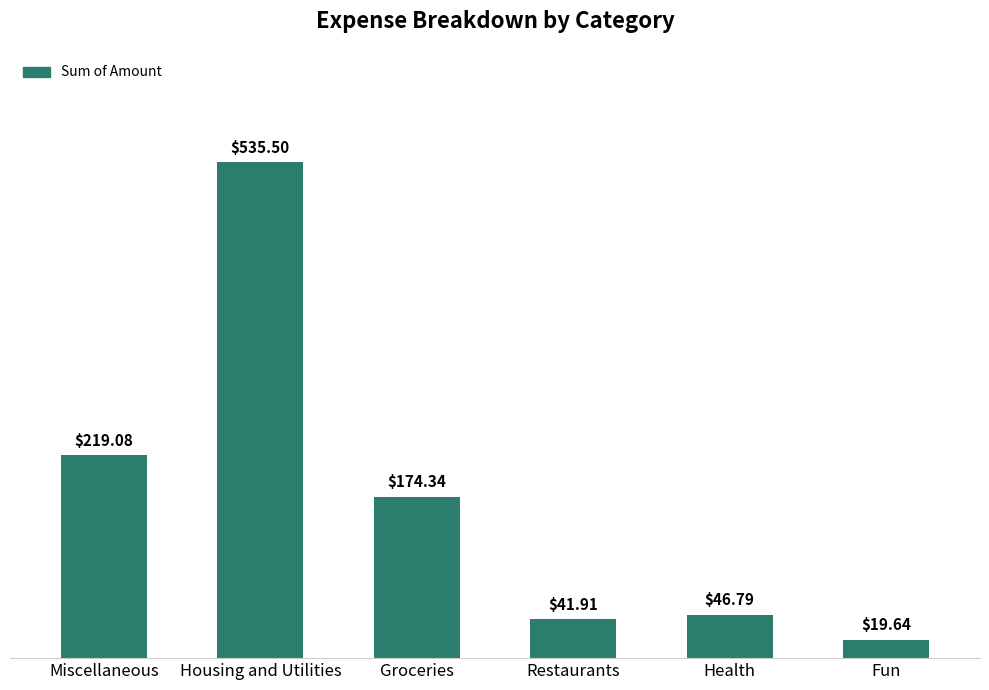

Rank the categories by value from highest to lowest.

Housing and Utilities, Miscellaneous, Groceries, Health, Restaurants, Fun